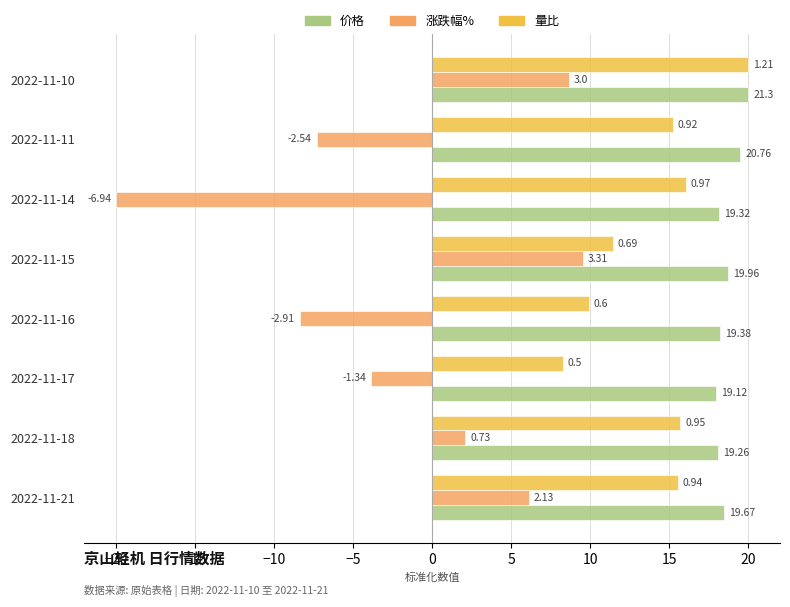

At which category is the sum across all series the highest?

2022-11-10